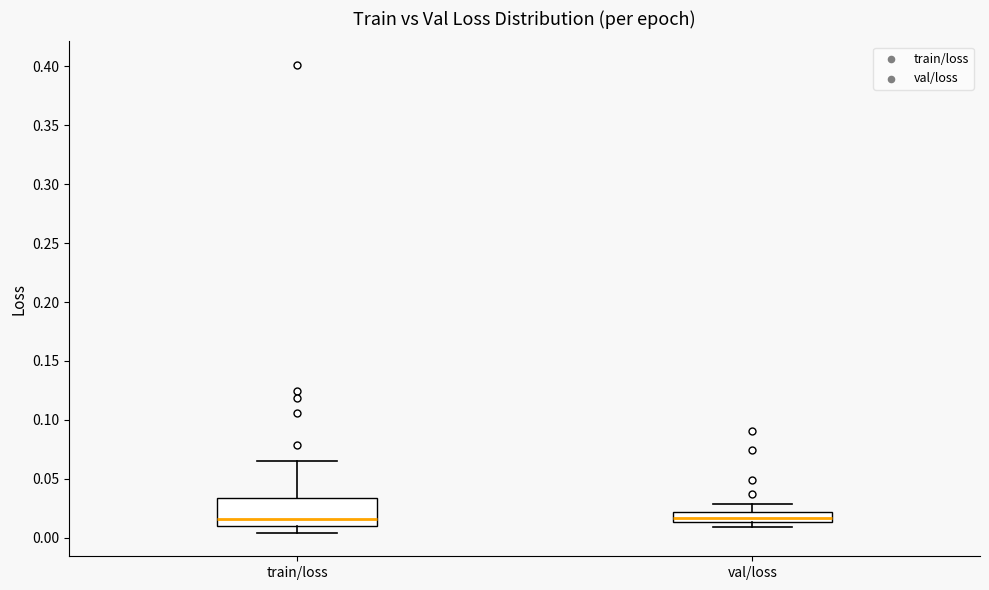

Where does the upper whisker of the box for train/loss end on the y-axis? The values are not printed on the chart, so give them approximately, as read against the axis.

0.065